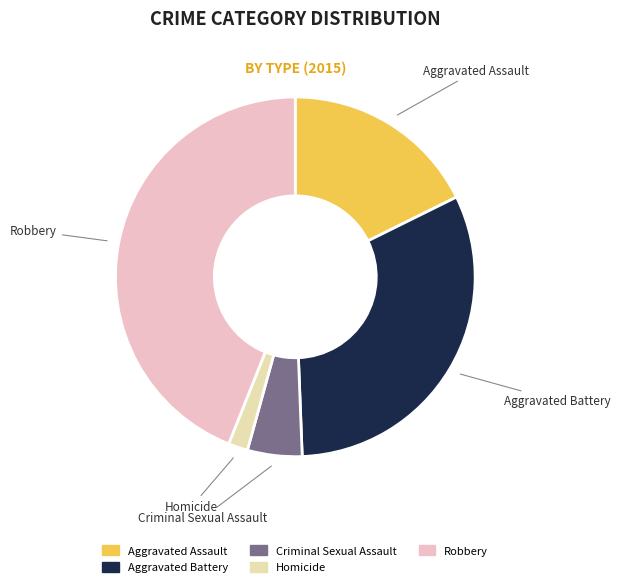

Which category has the smallest portion of the pie?

Homicide